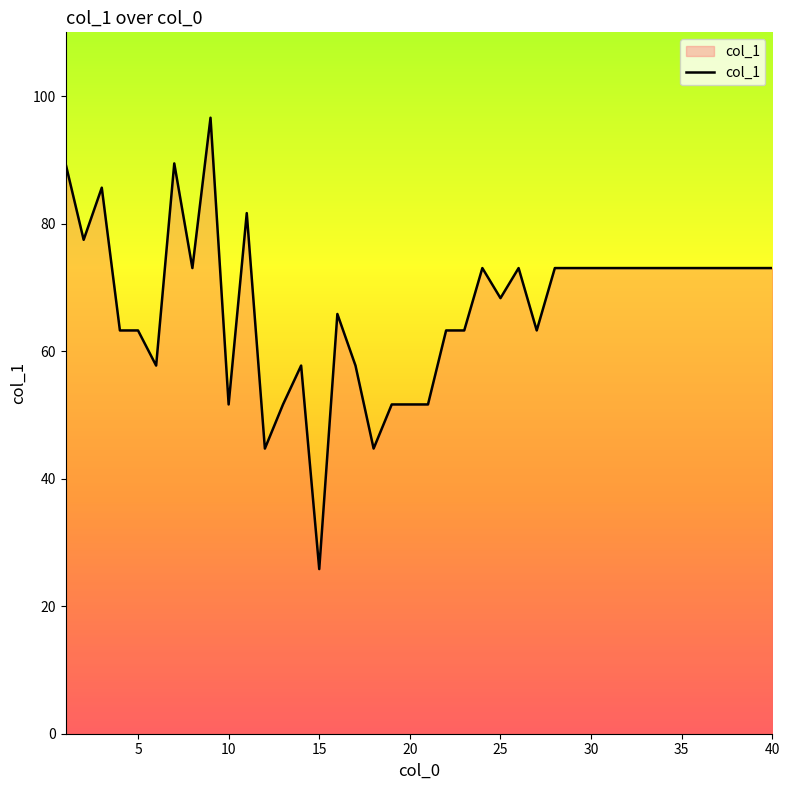

True or false: the data has more than 0 interior local peaks.

True